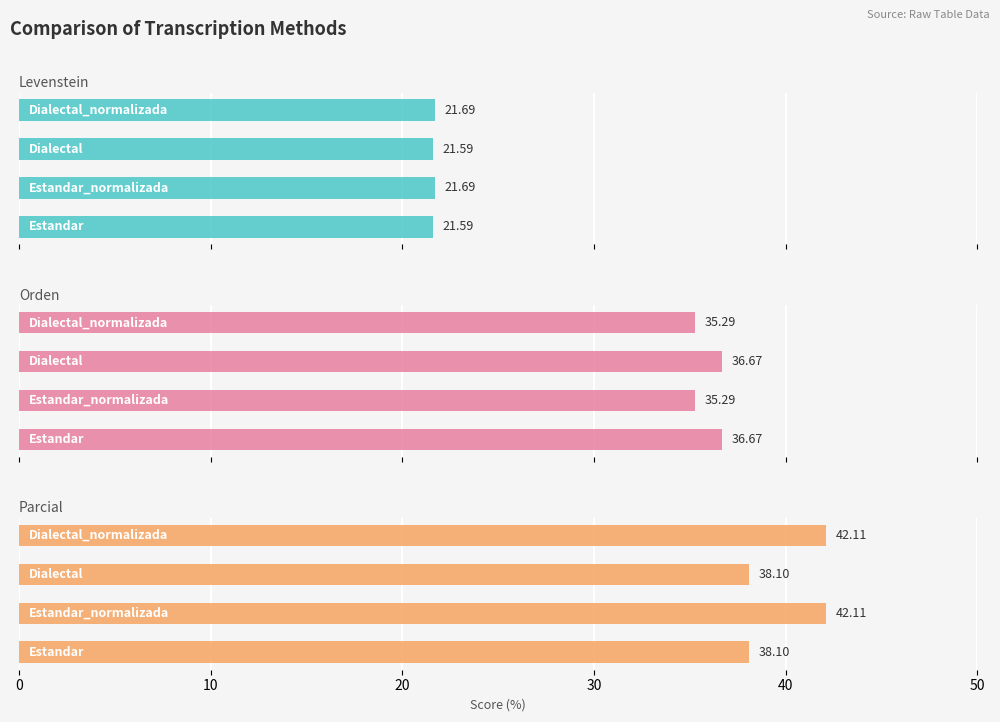

What is the smallest value displayed?

21.6